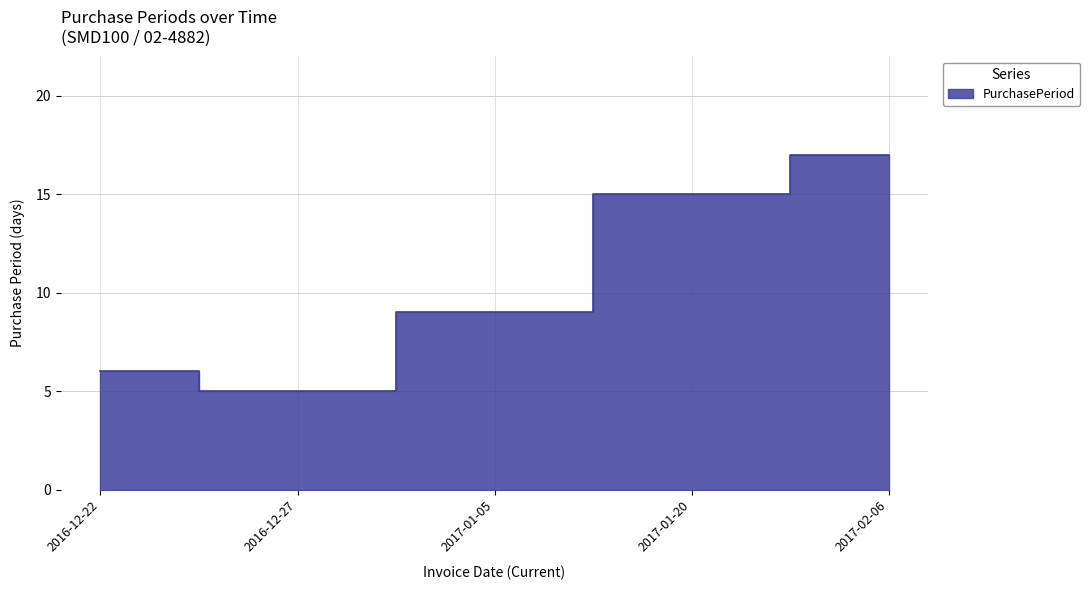

Where is the first local minimum?

2016-12-27